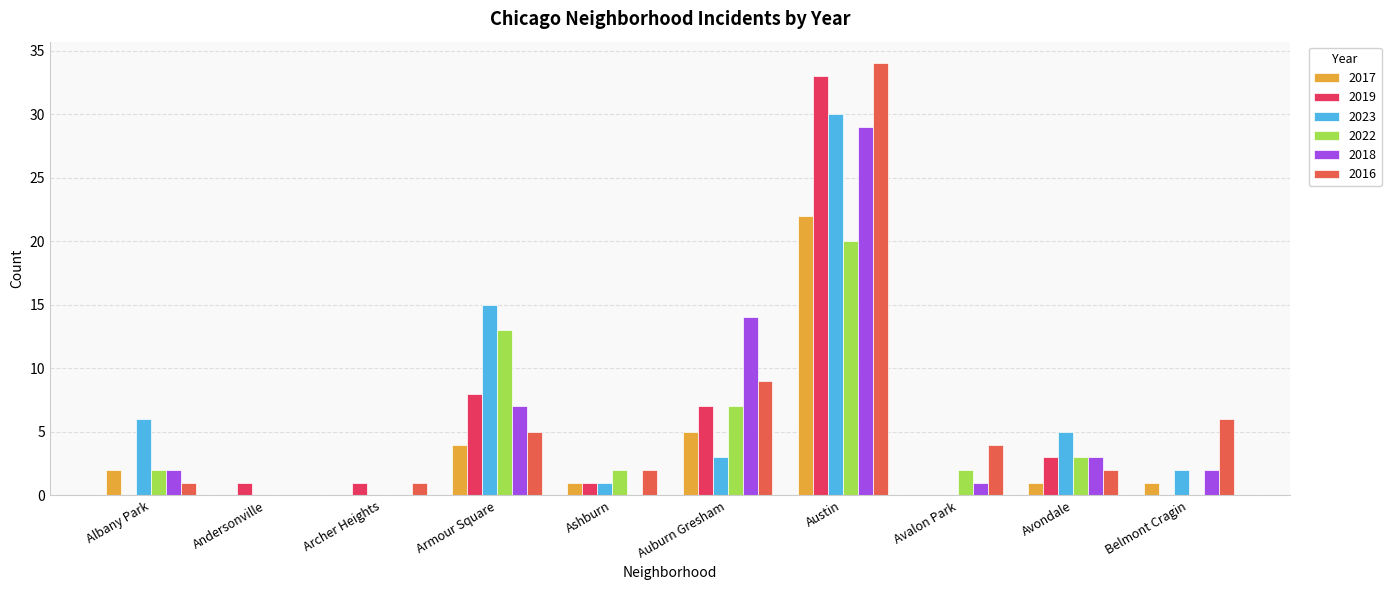

At which label is 2016 closest to 17?

Auburn Gresham